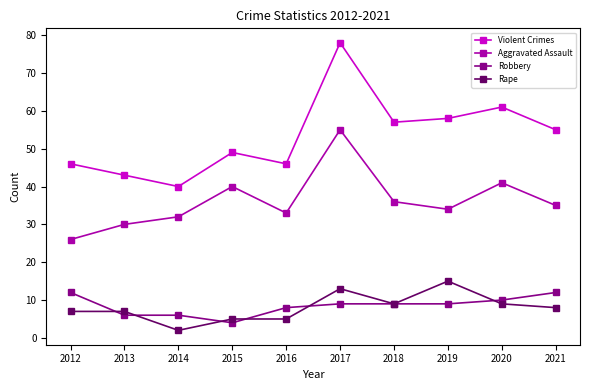

At which category is the sum across all series the highest?

2017